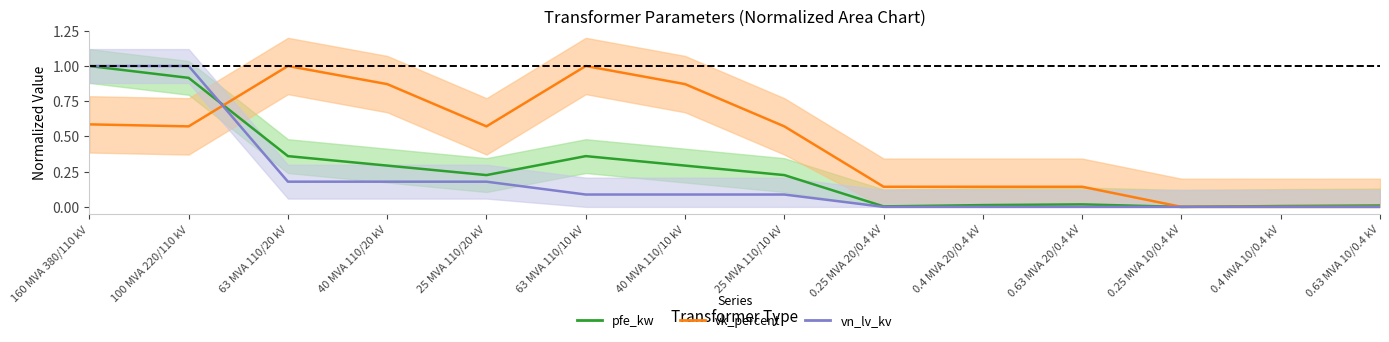

Reading left to right, list all the values displayed in this chart.

pfe_kw: 160 MVA 380/110 kV=1.0	100 MVA 220/110 kV=0.9	63 MVA 110/20 kV=0.4	40 MVA 110/20 kV=0.3	25 MVA 110/20 kV=0.2	63 MVA 110/10 kV=0.4	40 MVA 110/10 kV=0.3	25 MVA 110/10 kV=0.2	0.25 MVA 20/0.4 kV=0.0	0.4 MVA 20/0.4 kV=0.0	0.63 MVA 20/0.4 kV=0.0	0.25 MVA 10/0.4 kV=0.0	0.4 MVA 10/0.4 kV=0.0	0.63 MVA 10/0.4 kV=0.0
vk_percent: 160 MVA 380/110 kV=0.6	100 MVA 220/110 kV=0.6	63 MVA 110/20 kV=1.0	40 MVA 110/20 kV=0.9	25 MVA 110/20 kV=0.6	63 MVA 110/10 kV=1.0	40 MVA 110/10 kV=0.9	25 MVA 110/10 kV=0.6	0.25 MVA 20/0.4 kV=0.1	0.4 MVA 20/0.4 kV=0.1	0.63 MVA 20/0.4 kV=0.1	0.25 MVA 10/0.4 kV=0.0	0.4 MVA 10/0.4 kV=0.0	0.63 MVA 10/0.4 kV=0.0
vn_lv_kv: 160 MVA 380/110 kV=1.0	100 MVA 220/110 kV=1.0	63 MVA 110/20 kV=0.2	40 MVA 110/20 kV=0.2	25 MVA 110/20 kV=0.2	63 MVA 110/10 kV=0.1	40 MVA 110/10 kV=0.1	25 MVA 110/10 kV=0.1	0.25 MVA 20/0.4 kV=0.0	0.4 MVA 20/0.4 kV=0.0	0.63 MVA 20/0.4 kV=0.0	0.25 MVA 10/0.4 kV=0.0	0.4 MVA 10/0.4 kV=0.0	0.63 MVA 10/0.4 kV=0.0